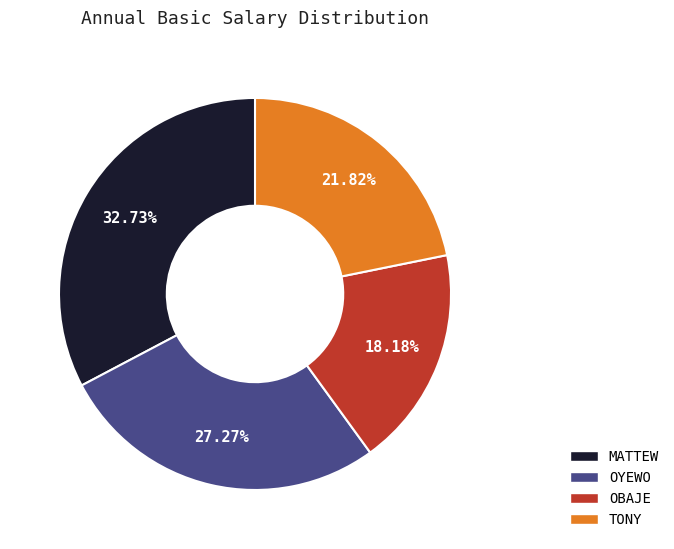

What is the total percentage of OYEWO and TONY?

49.1%